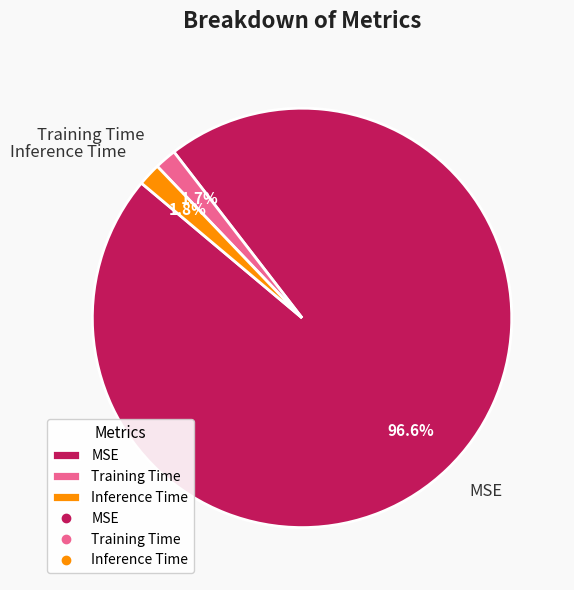

Count the number of slices in the pie.

3